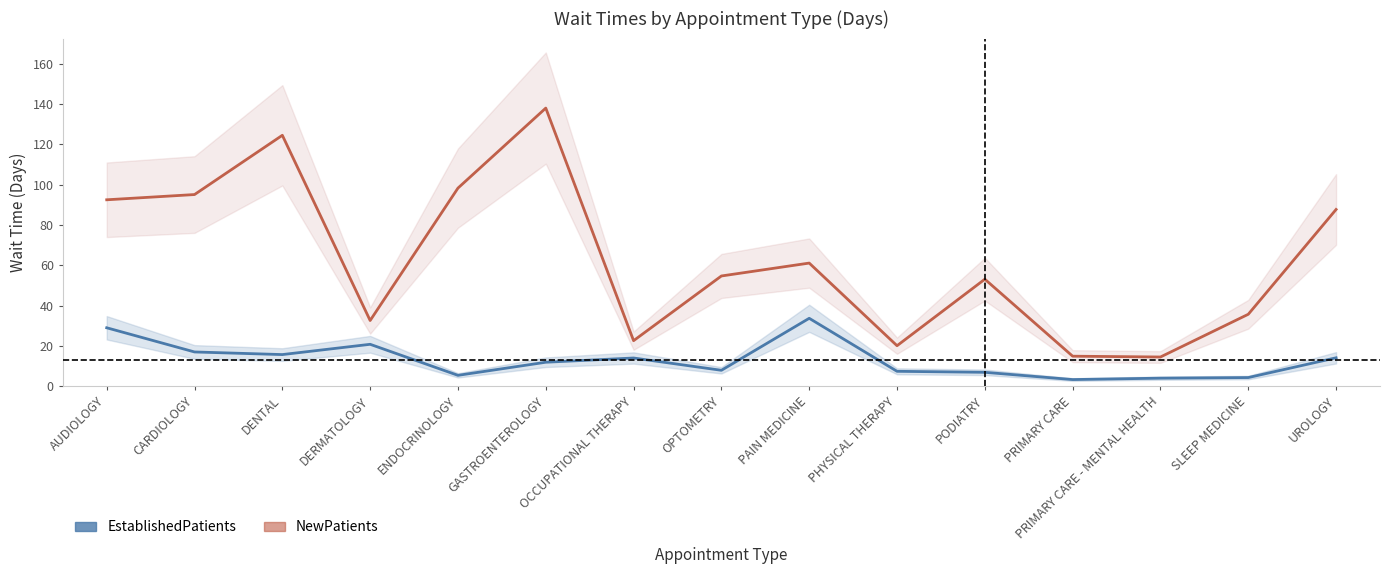

Where is the first local maximum for EstablishedPatients?

DERMATOLOGY